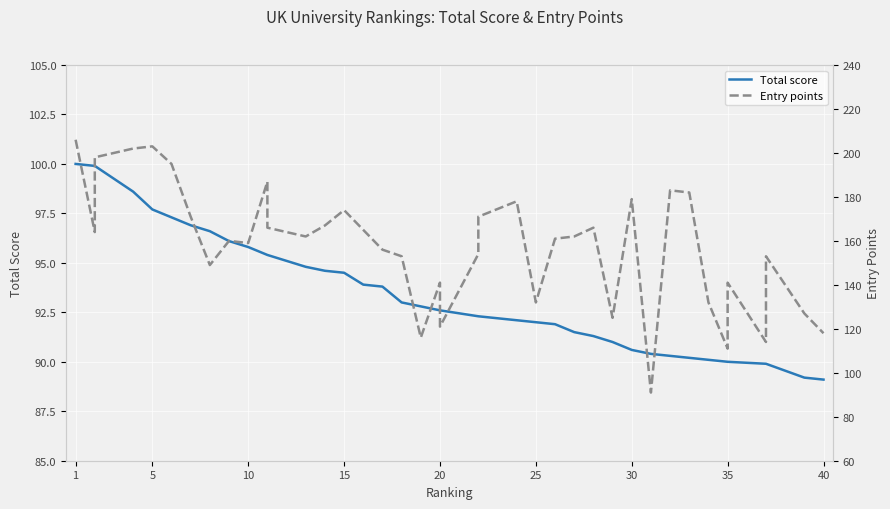

True or false: Total score and Entry points cross at least once.

False